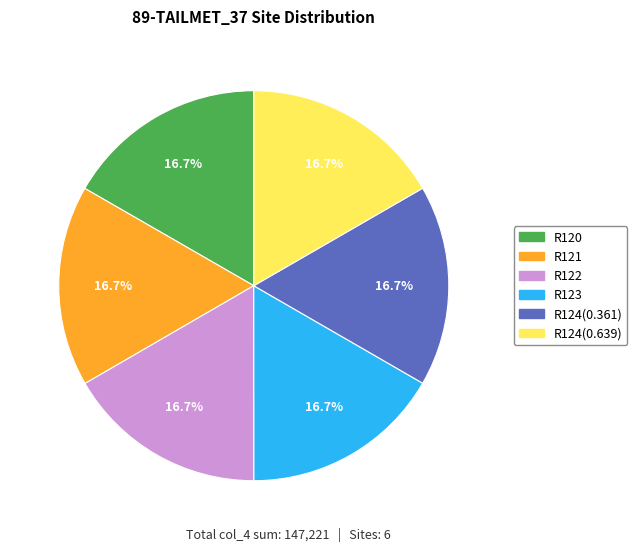

What percentage is the R120 slice, to the nearest percent?

17%